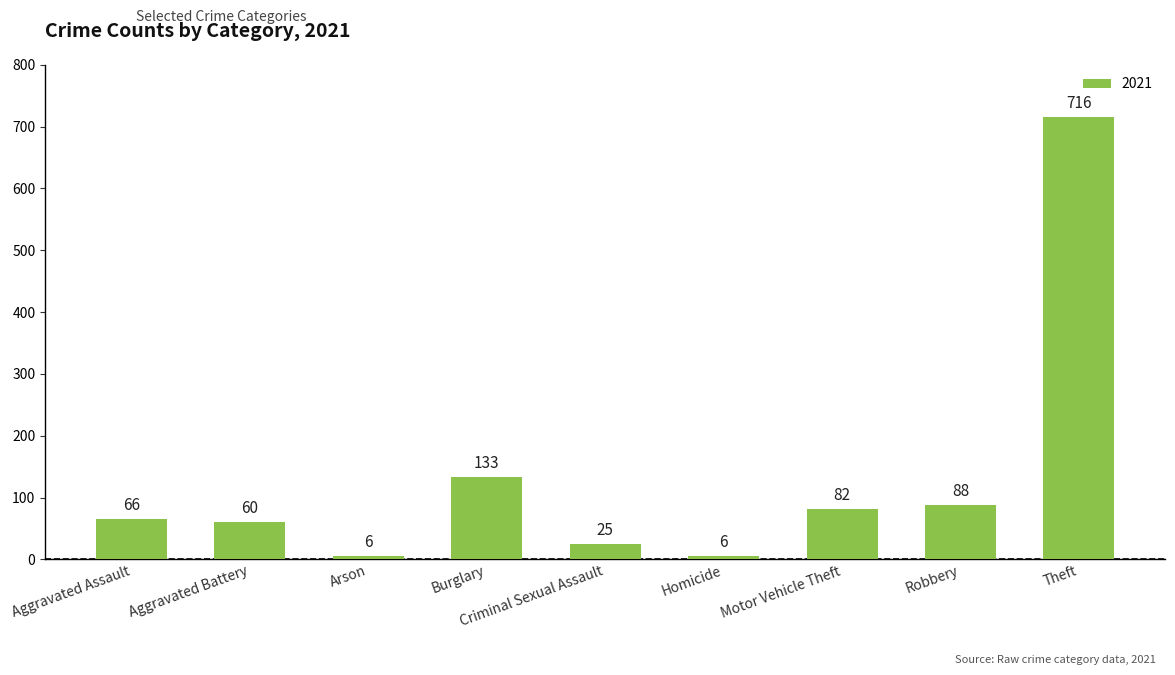

Is it true that the value at Robbery is 54?

False